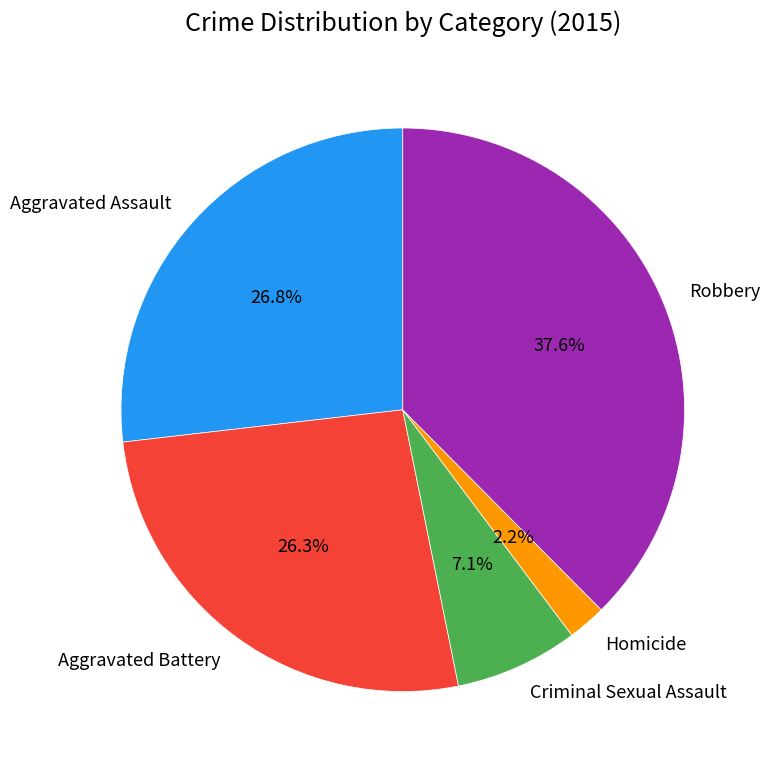

To the nearest percent, what portion does Homicide represent?

2%